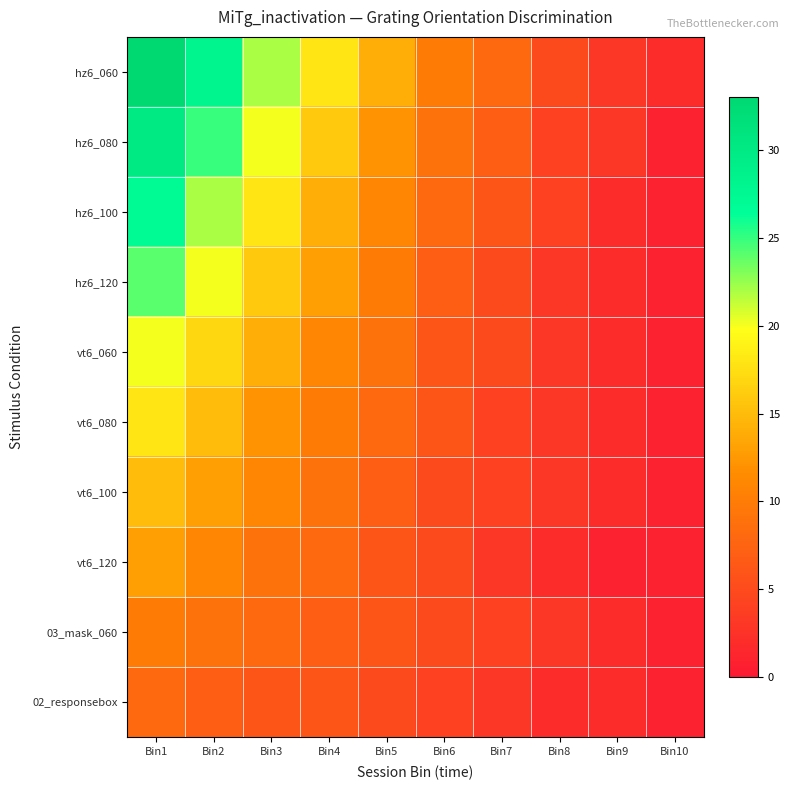

Rank the series at Bin6 from highest to lowest value.

hz6_060, hz6_080, hz6_100, hz6_120, vt6_060, vt6_080, vt6_100, vt6_120, 03_mask_060, 02_responsebox